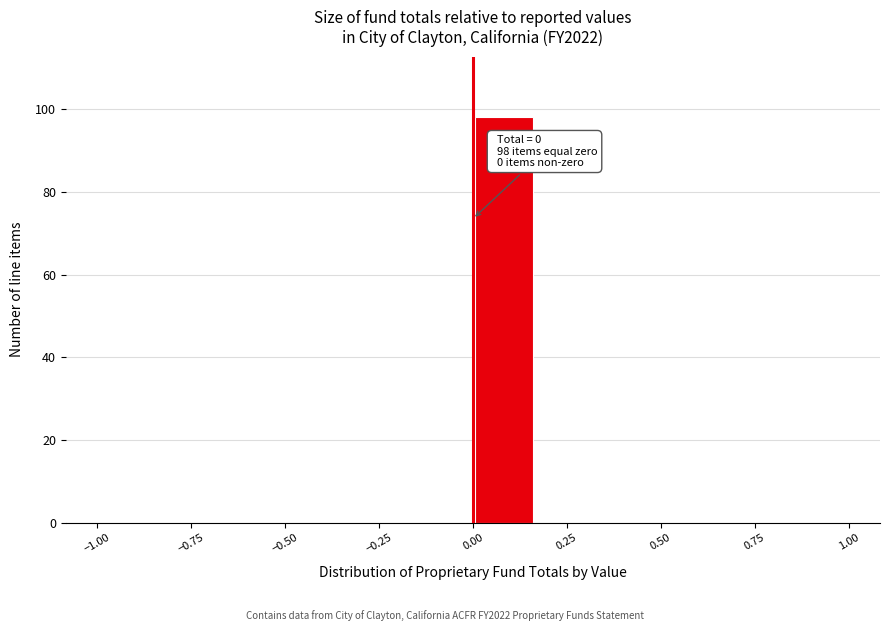

Read against the x-axis, roughly where is the centre of the tallest bar?

0.10